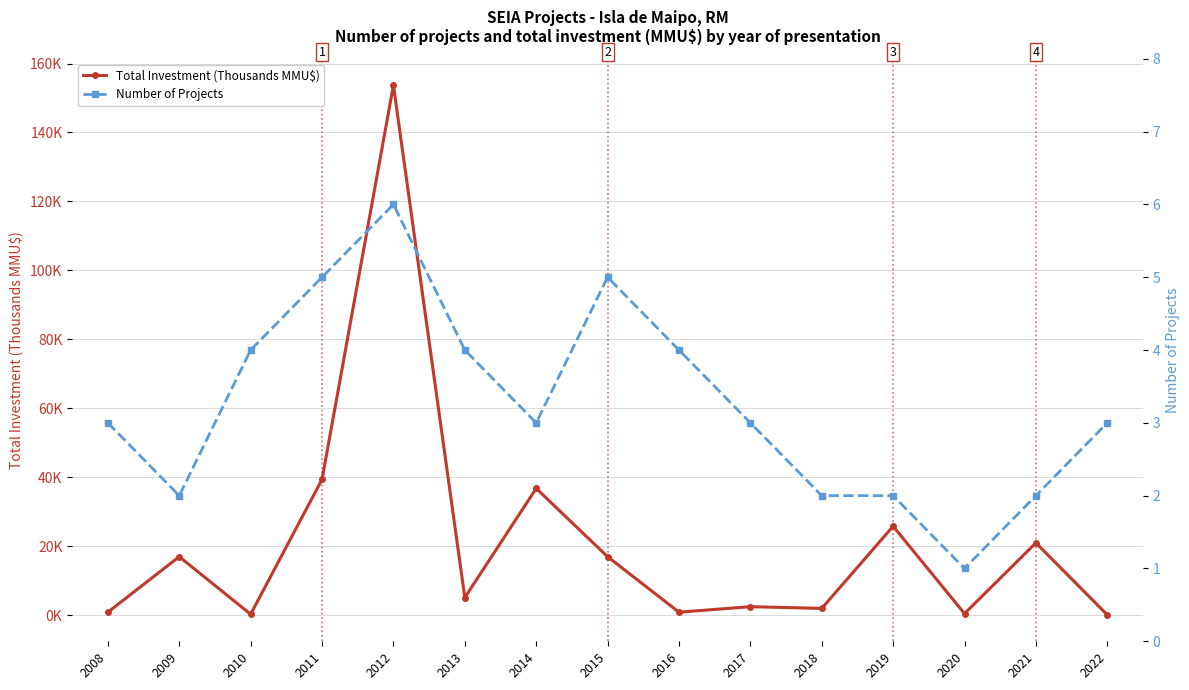

Does the chart display data point markers on the line(s)?

Yes